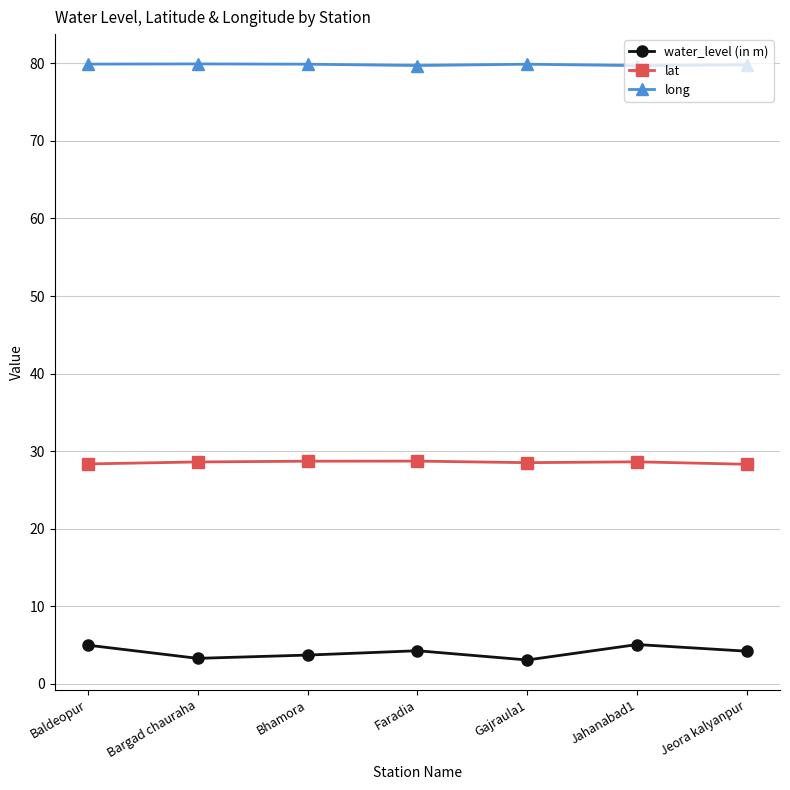

Rank the series at Jahanabad1 from lowest to highest value.

water_level (in m), lat, long